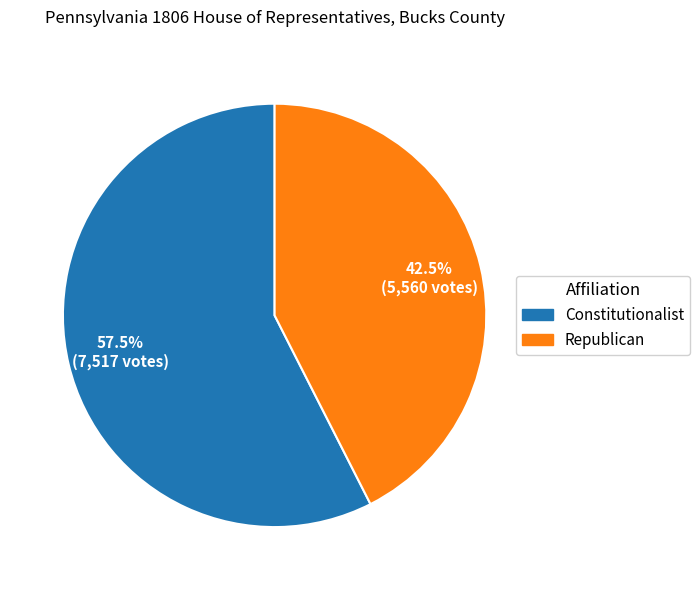

Is there any slice that represents more than half of the pie?

Yes